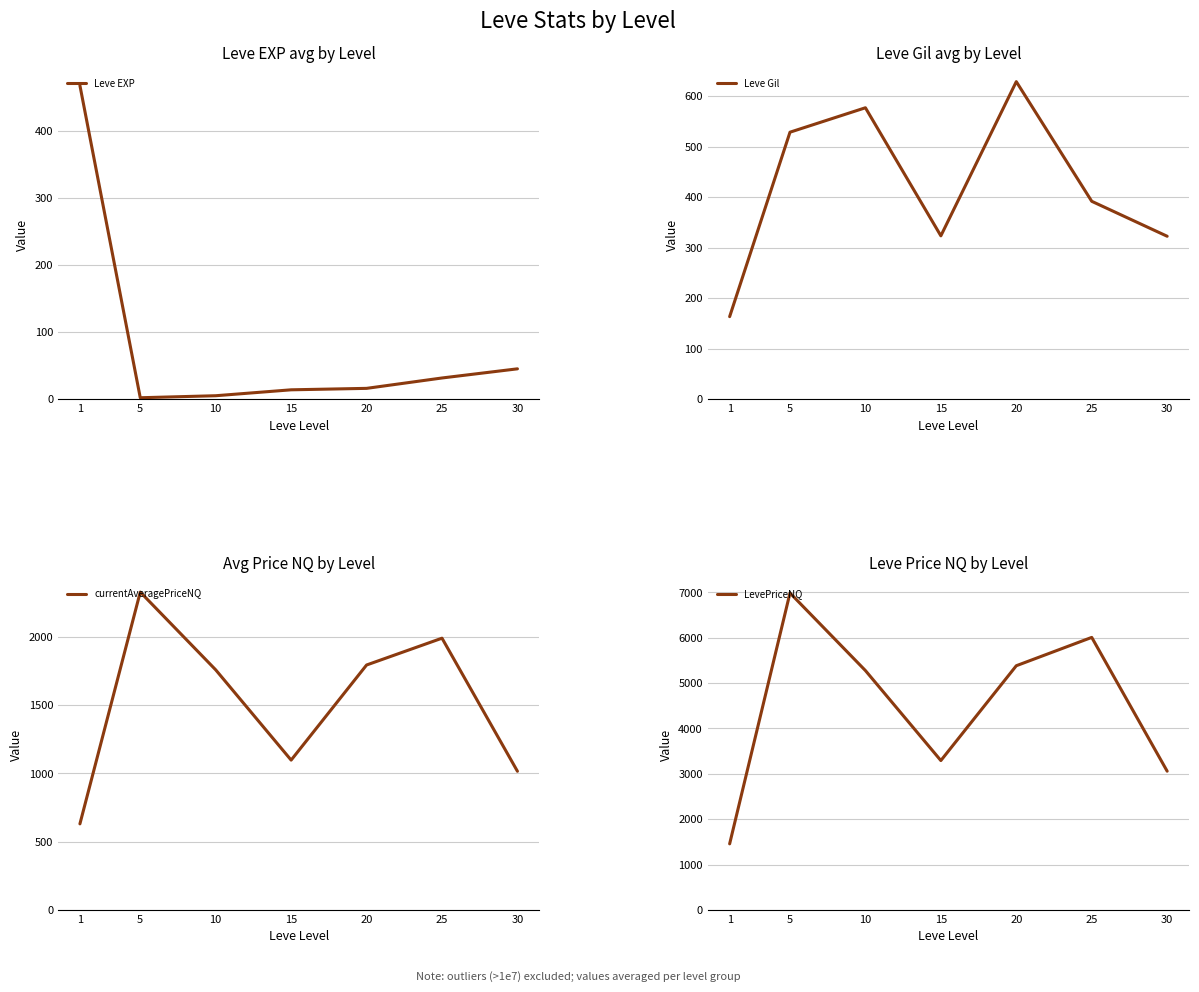

What is the minimum value for currentAveragePriceNQ?

630.4